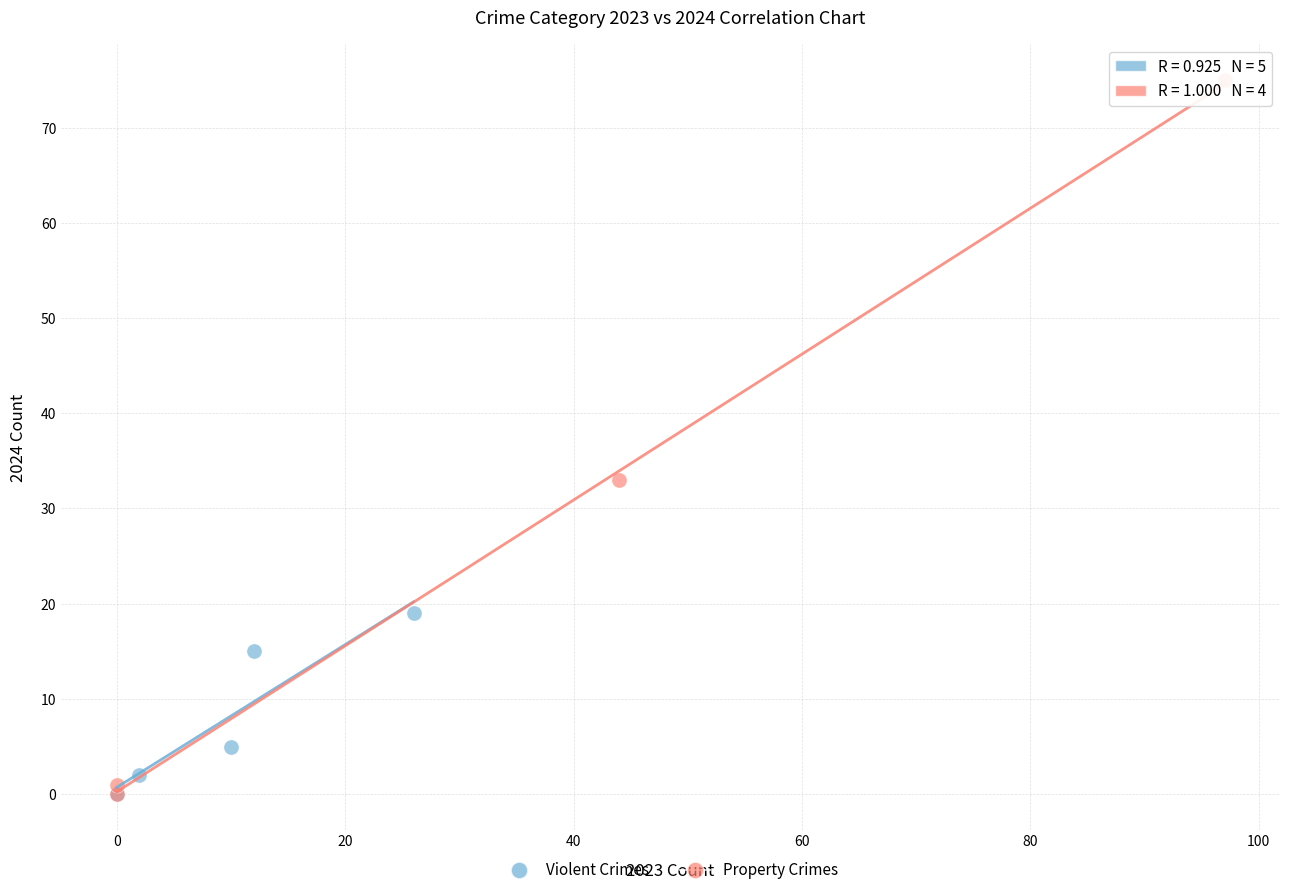

Which series has the largest Y range (max minus min)?

Property Crimes